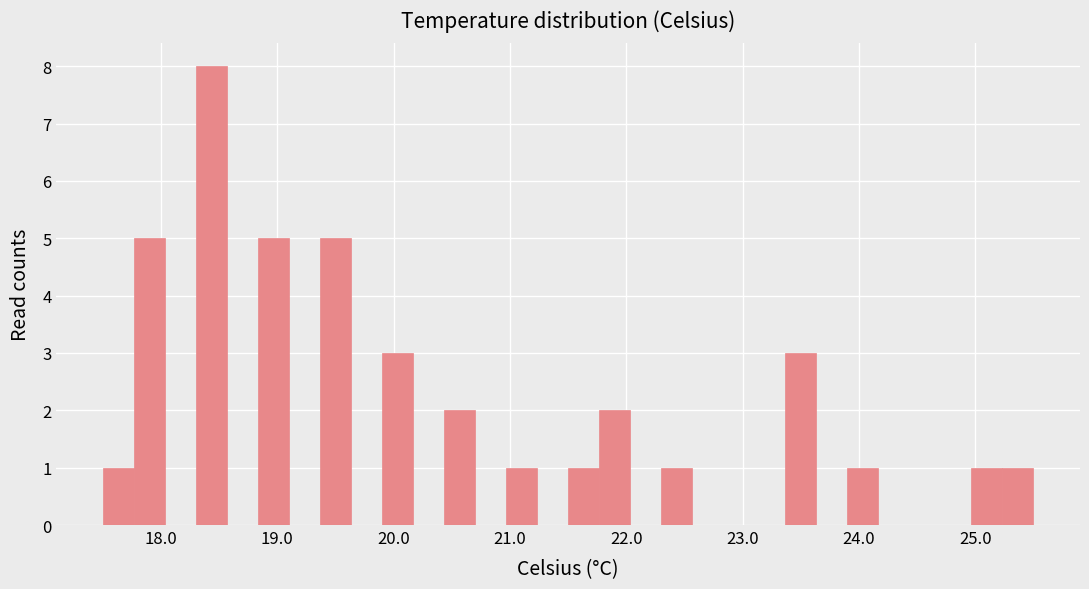

Read against the x-axis, roughly where is the centre of the tallest bar?

18.4